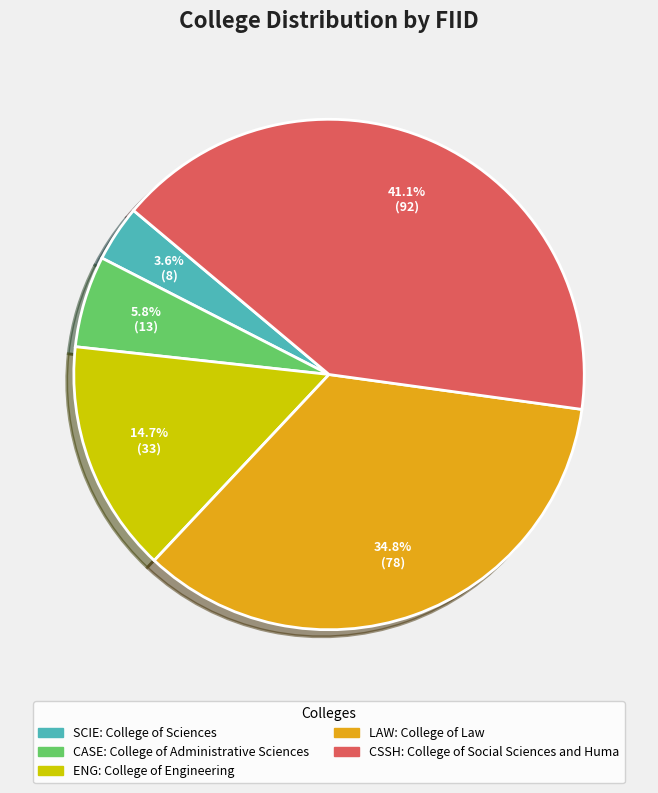

Is there a majority slice in this chart?

No